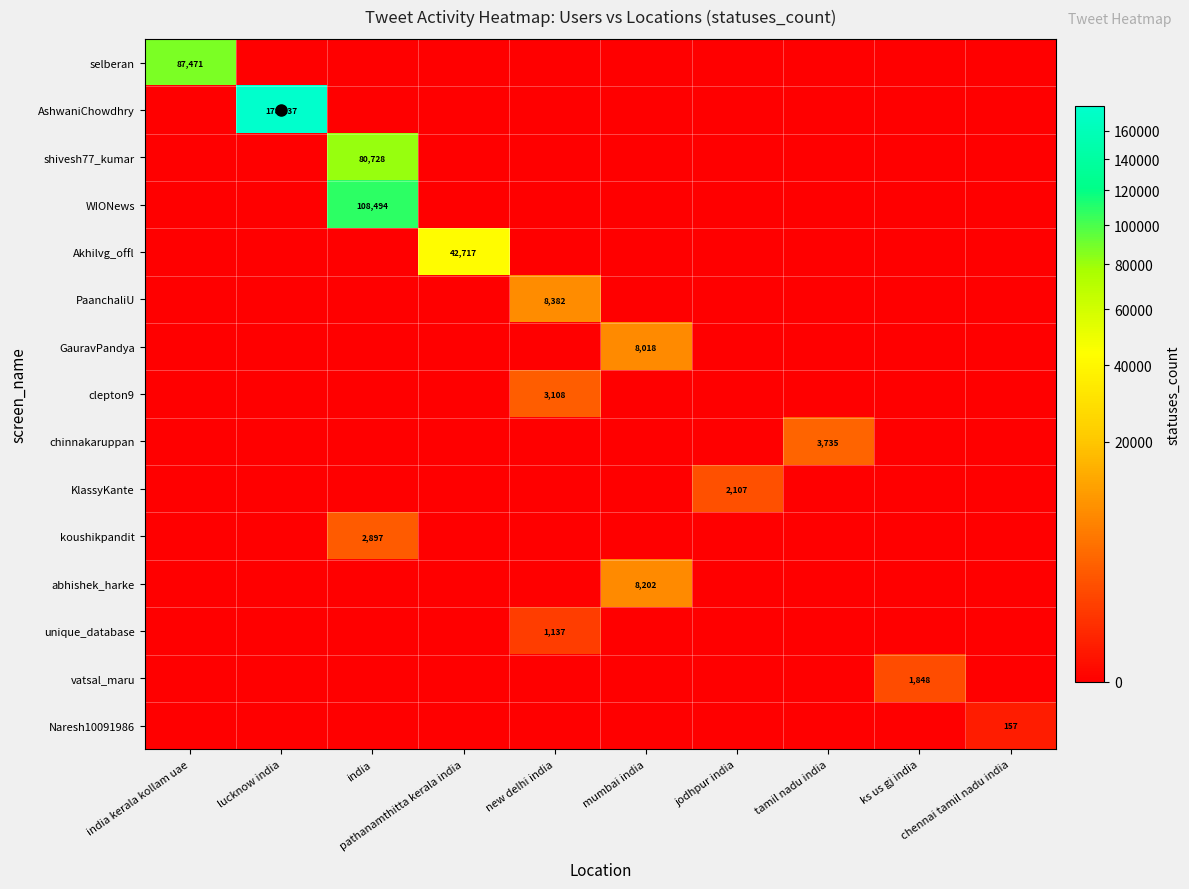

At which category does the chart reach its minimum across all series?

lucknow india